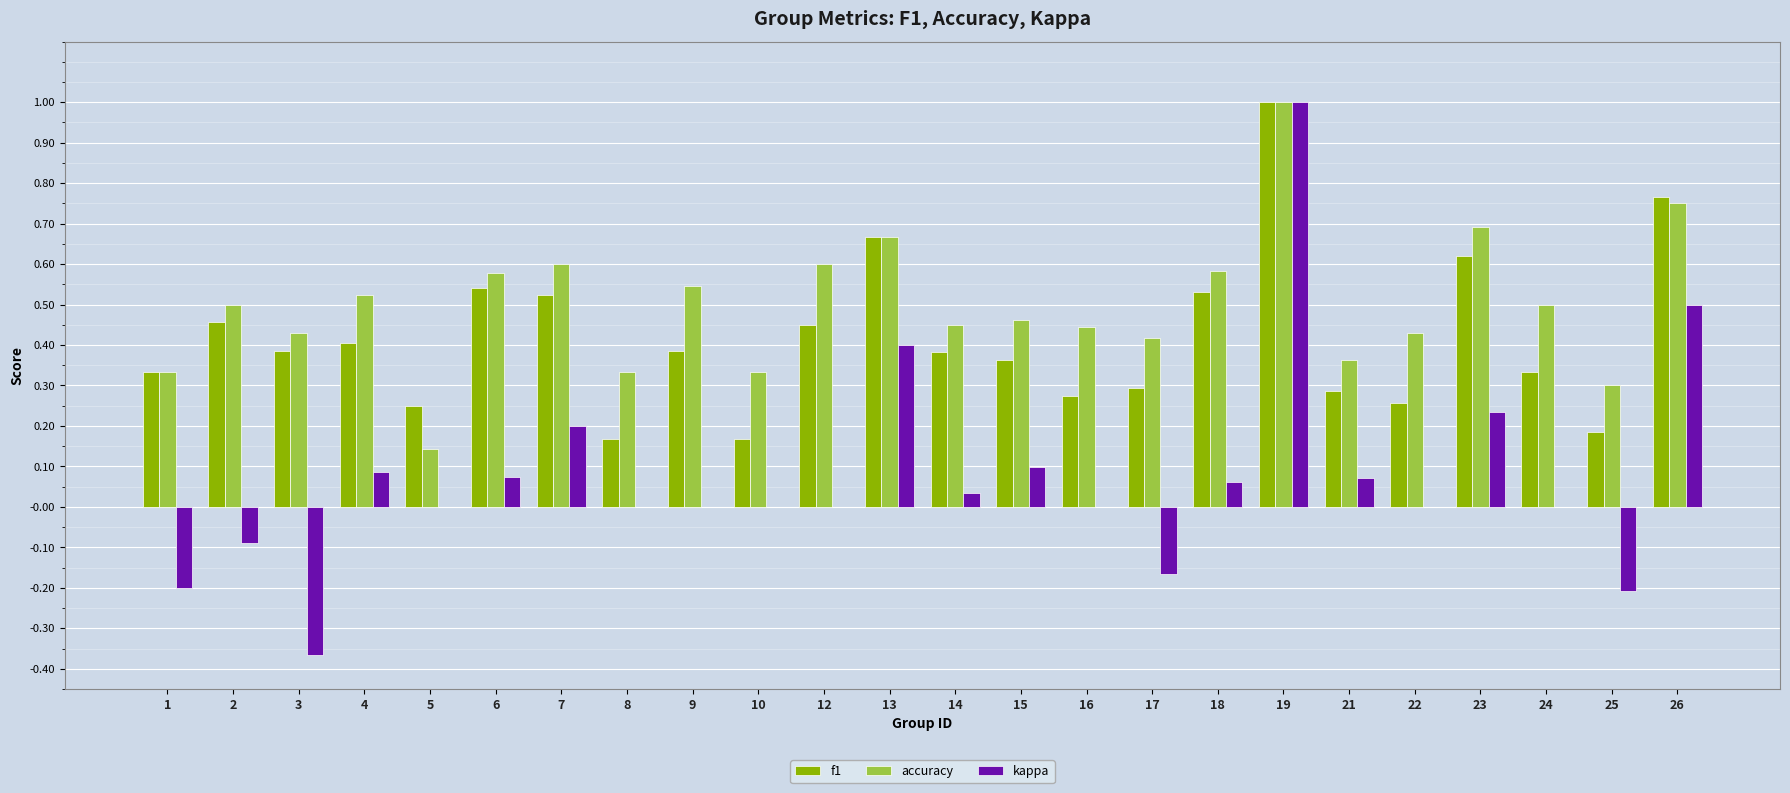

At which label does kappa first exceed 0?

4